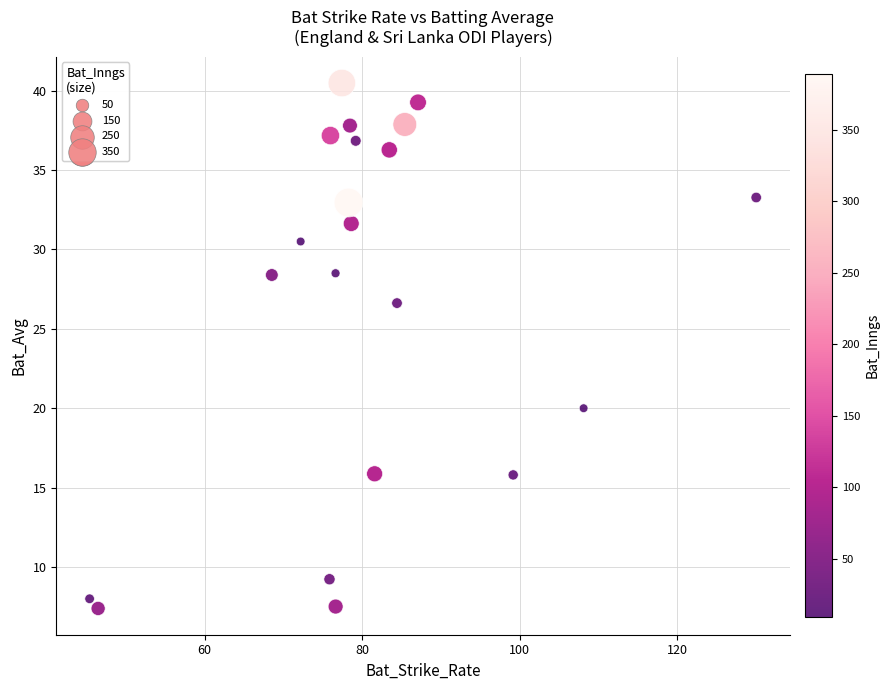

What Y value in the scatter plot is closest to 23?

20.0